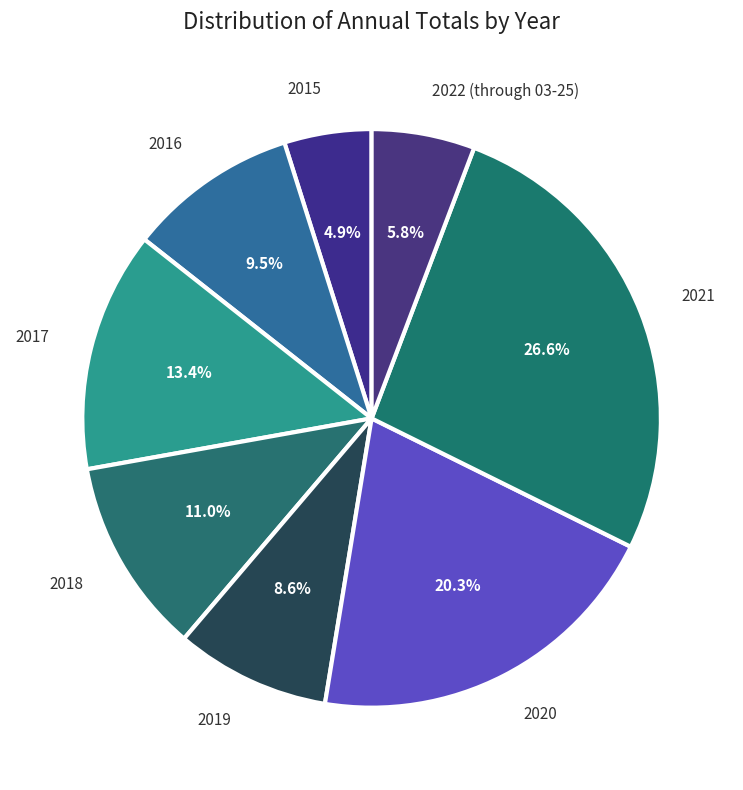

To the nearest percent, what is the average slice percentage?

12%